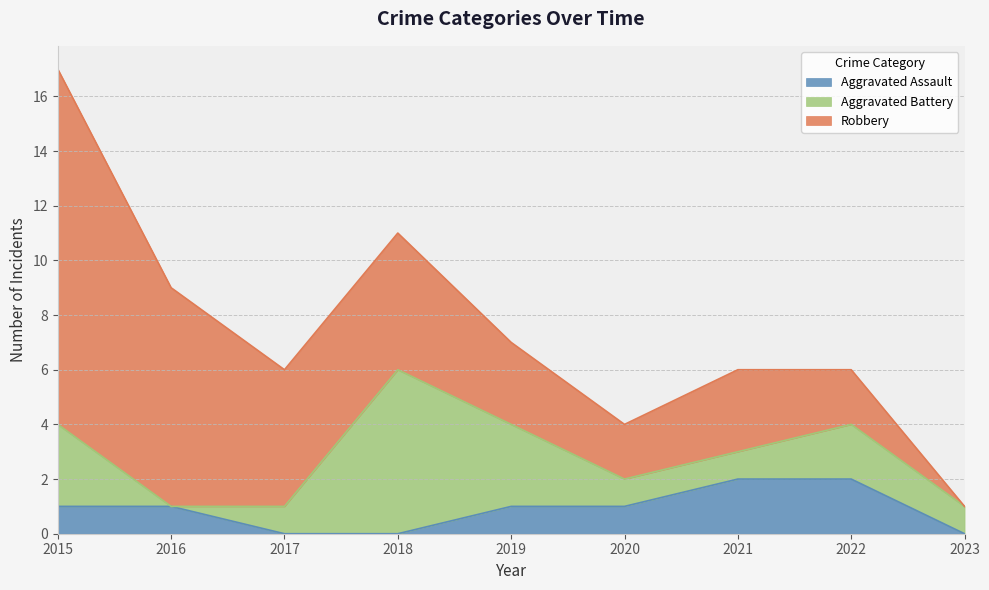

How many Aggravated Assault values are between 0 and 1?

7